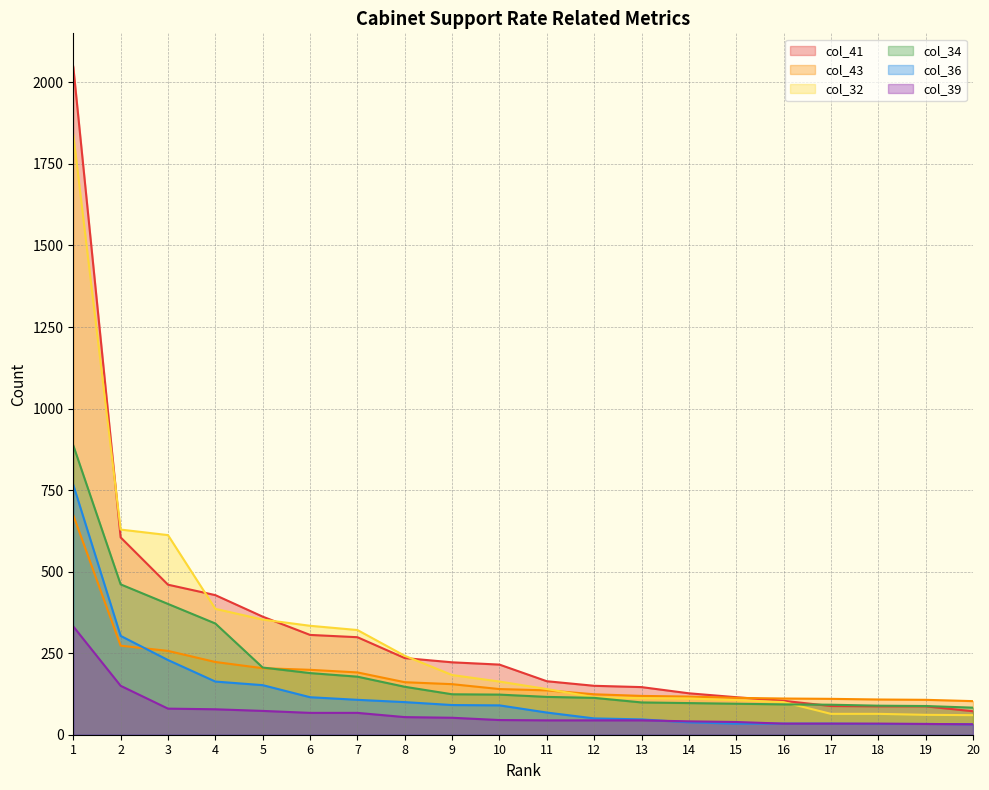

Which label corresponds to the smallest value in the chart?

20